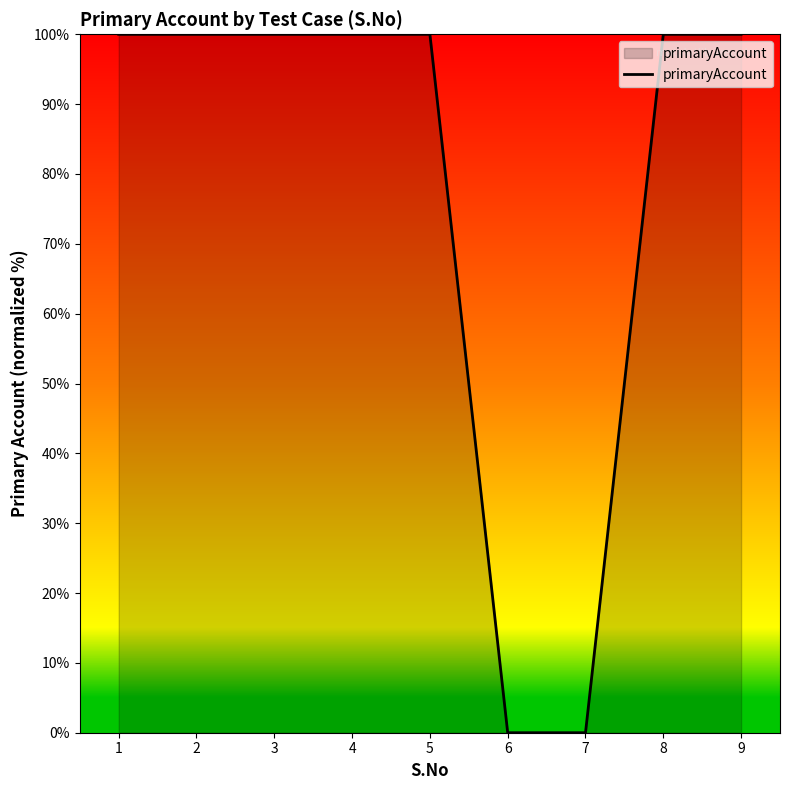

Approximately how many times larger is the value at 4 compared to 1?

1.0